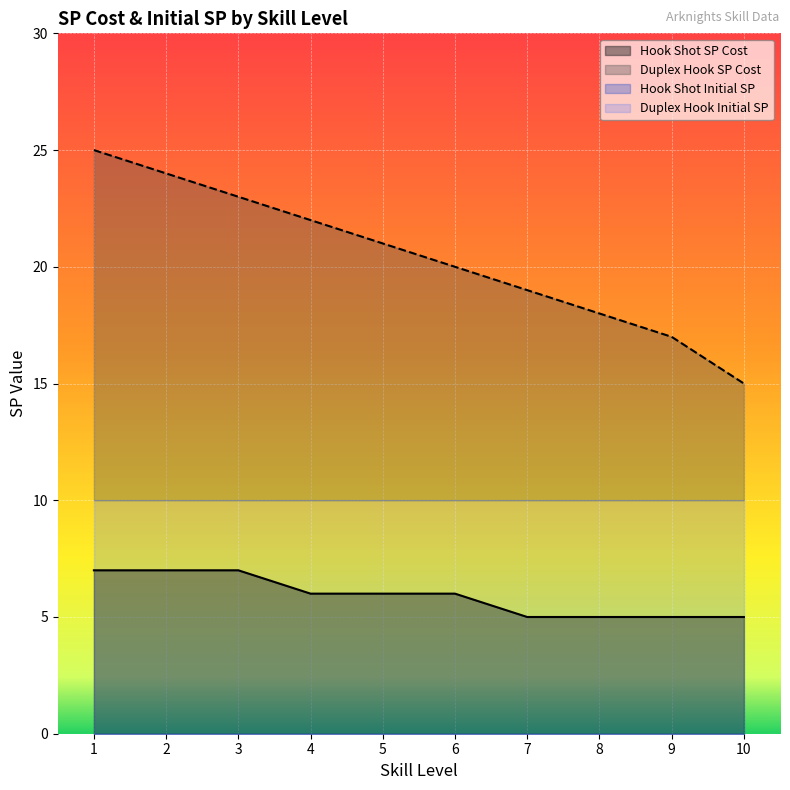

Reading right to left, extract all data points from this chart.

5	5	5	5	6	6	6	7	7	7